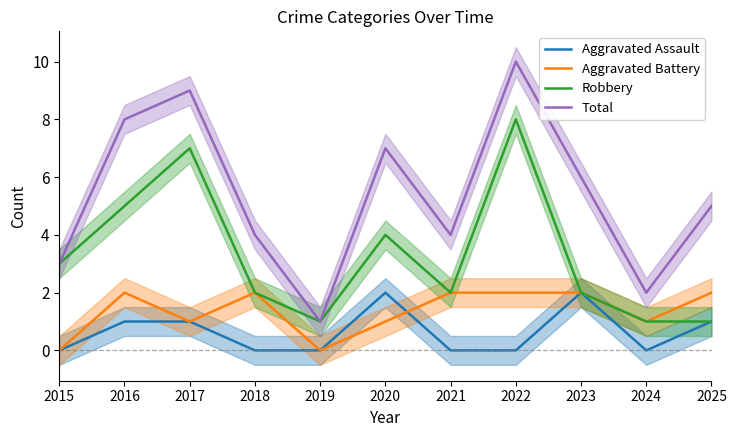

The Aggravated Battery series shows 2 at 2016. True or false?

True